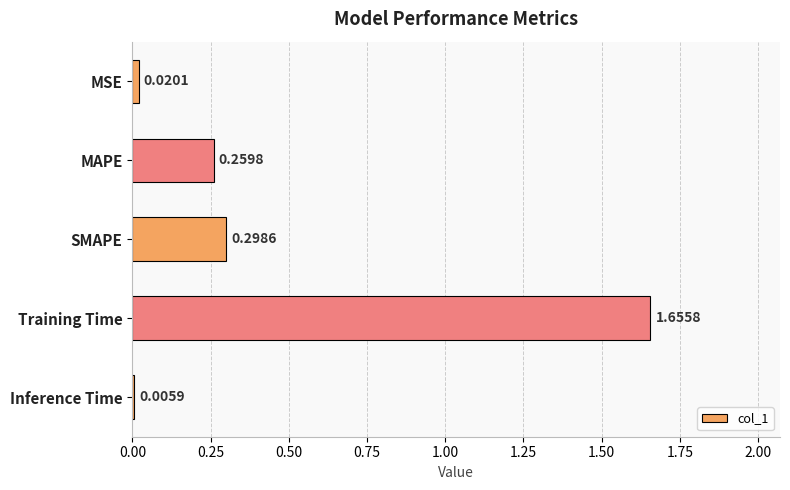

What is the sum of all values?

2.2